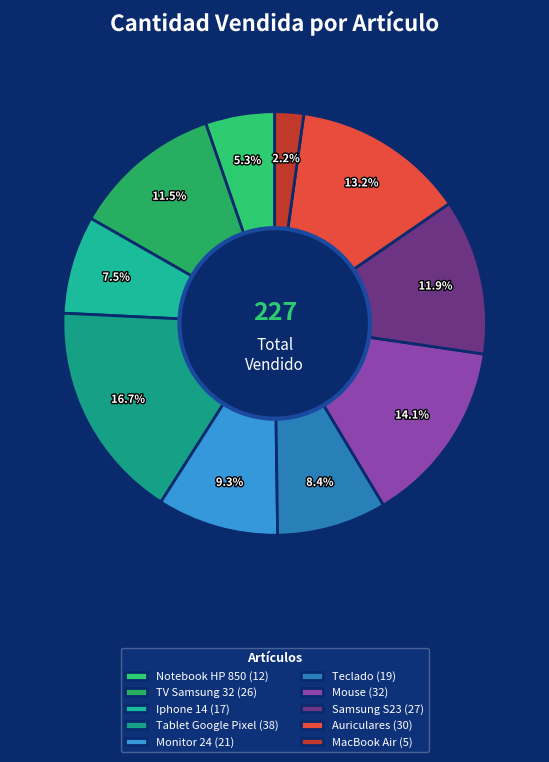

Between Samsung S23 and Notebook HP 850, which is larger?

Samsung S23